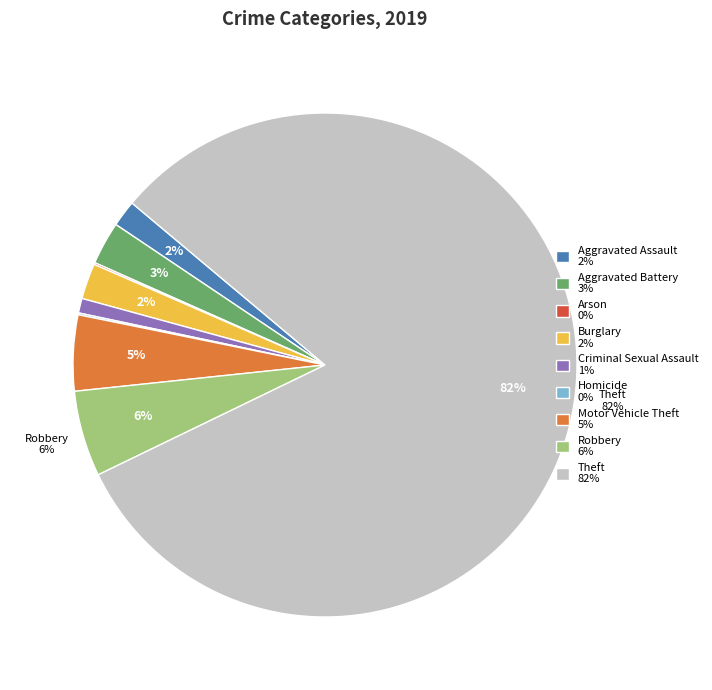

Which category has the biggest portion of the pie?

Theft